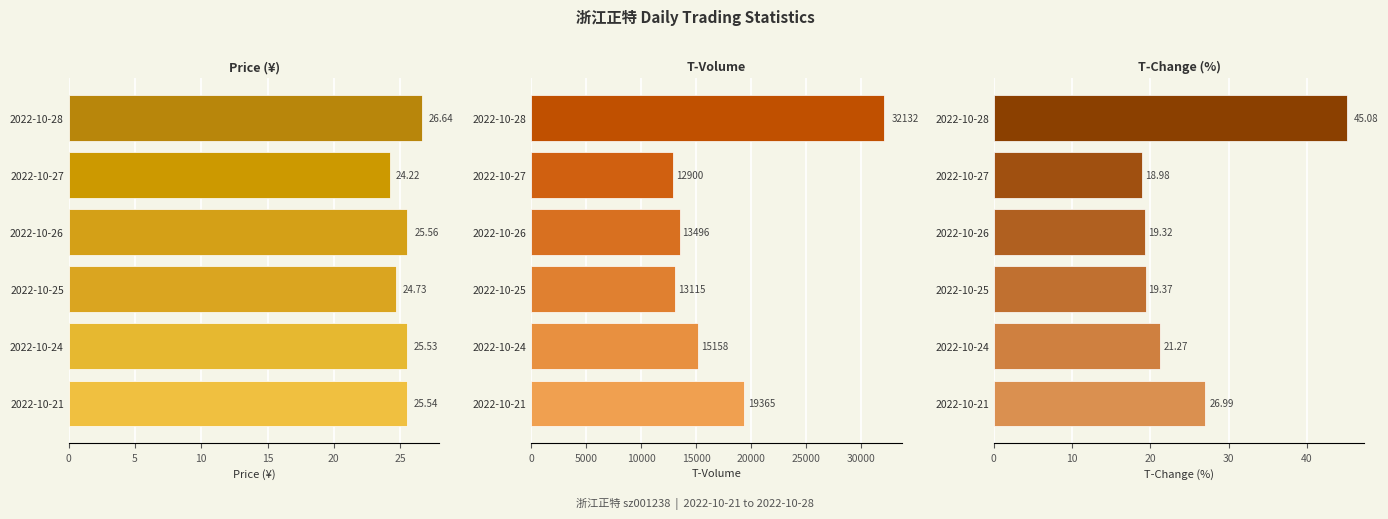

What is the total value across all series at 2022-10-25?

13159.1